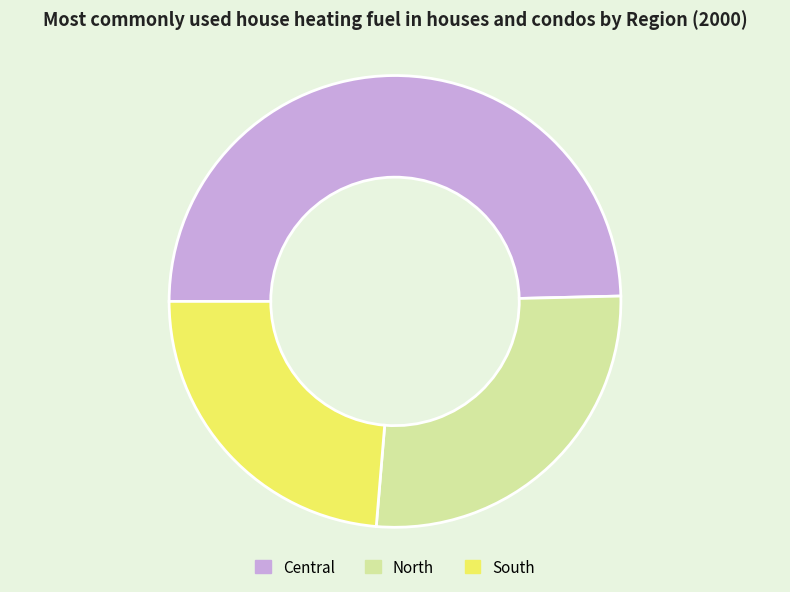

The South slice represents 37% of the pie. True or false?

False